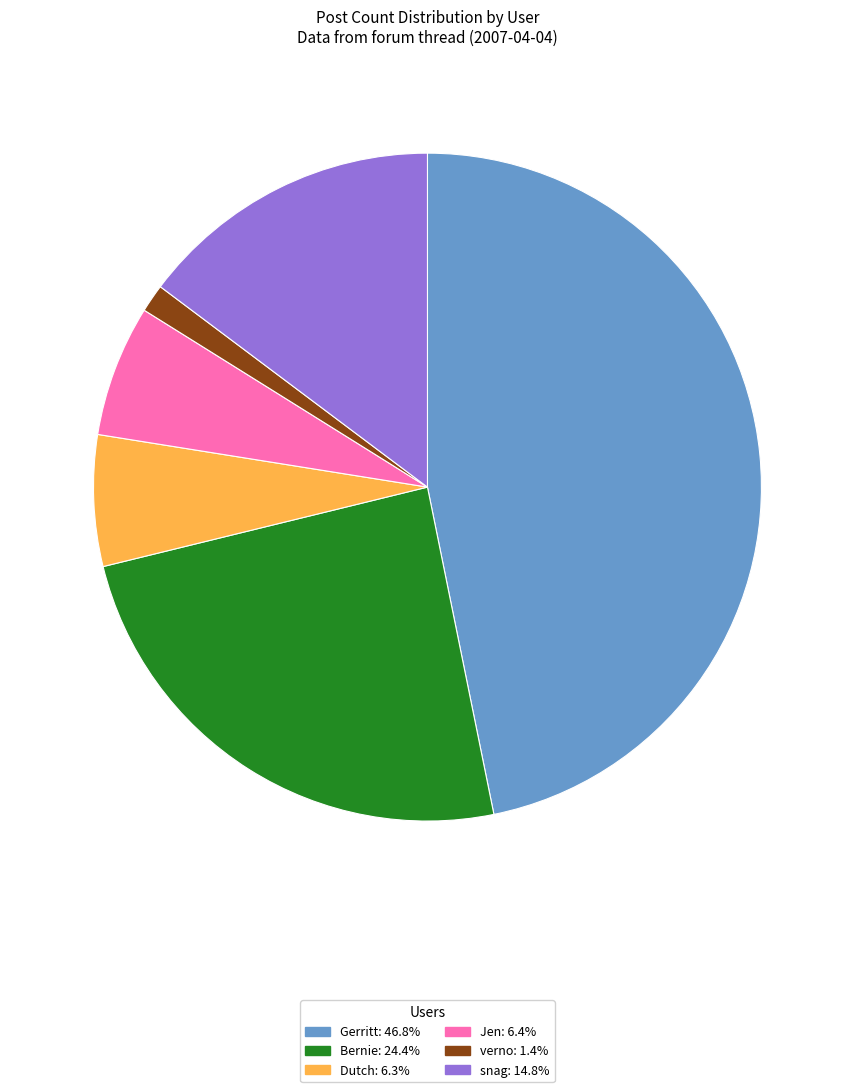

Is the sum of verno and Jen greater than half?

No